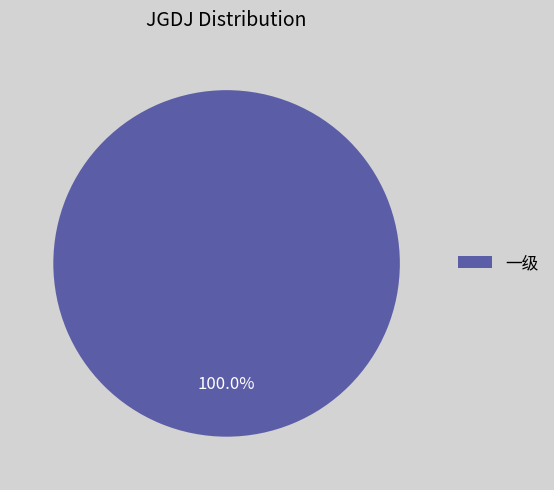

Rank the categories by value from highest to lowest.

一级